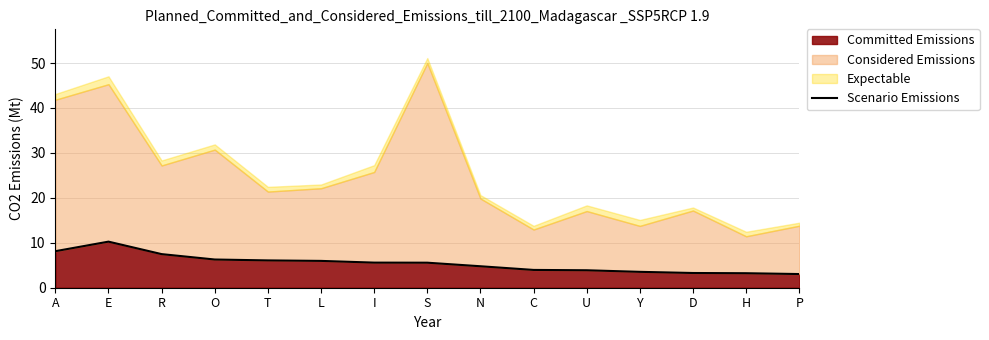

What is the difference between the maximum and second lowest values?

7.0